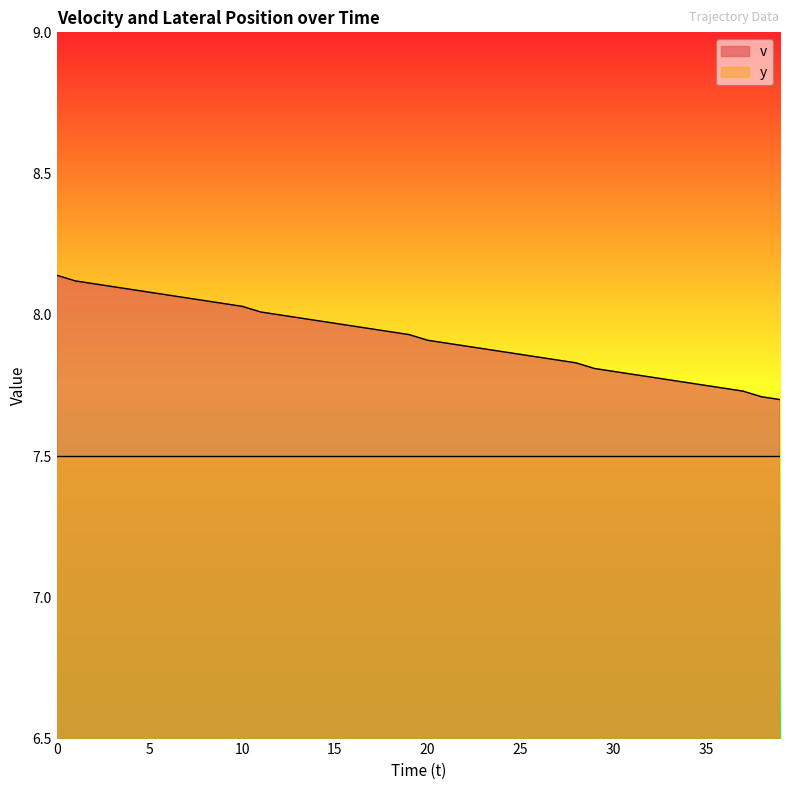

What is the sum of all values?

316.8